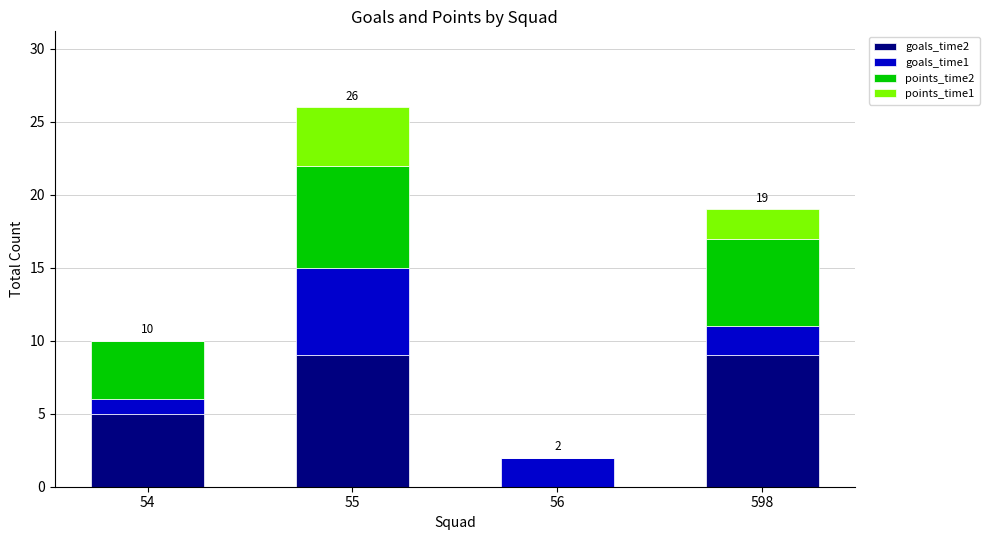

At which category is the sum across all series the highest?

55